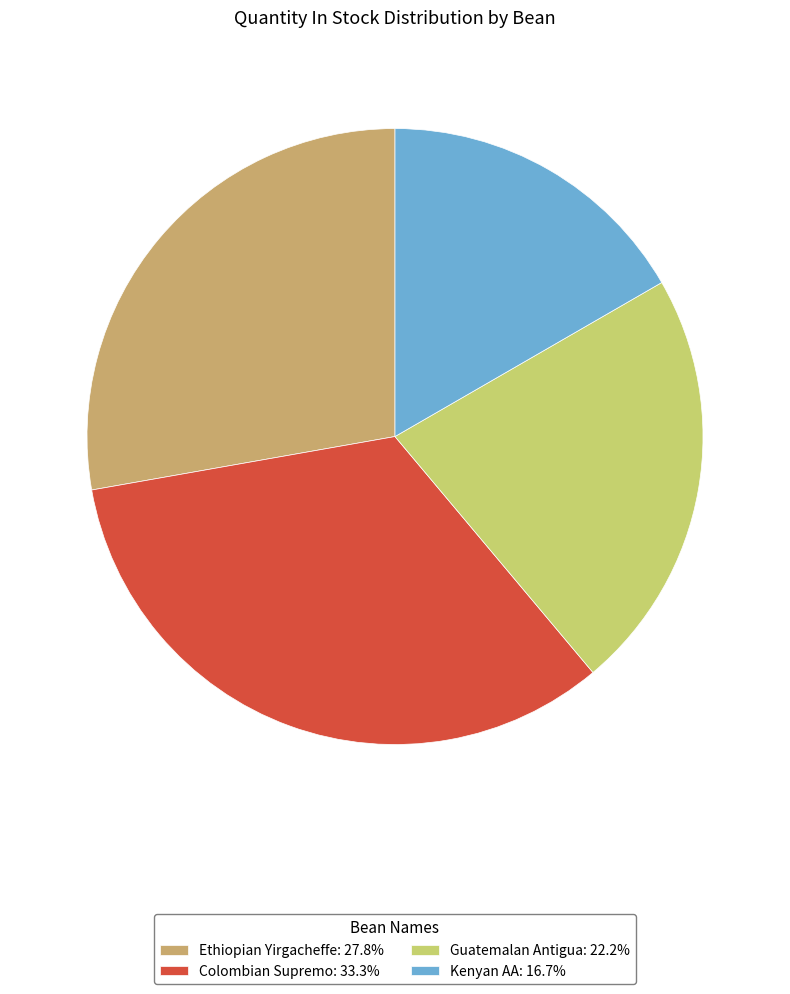

What is the ratio of the value at Ethiopian Yirgacheffe to the value at Colombian Supremo?

0.8